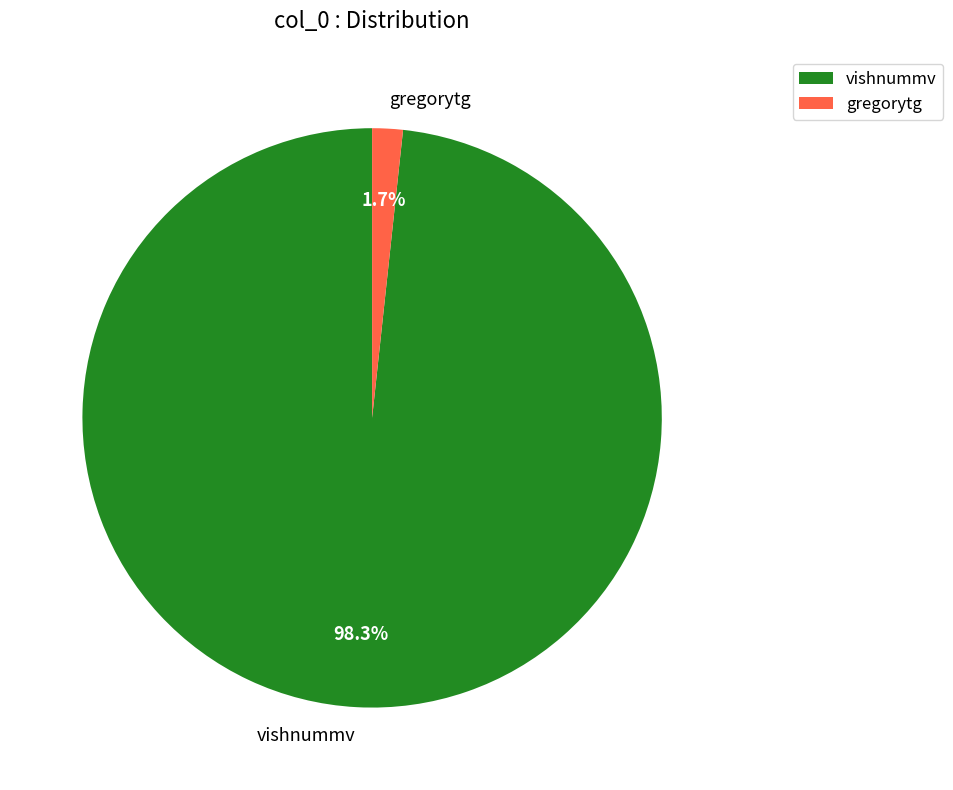

Count the number of slices in the pie.

2